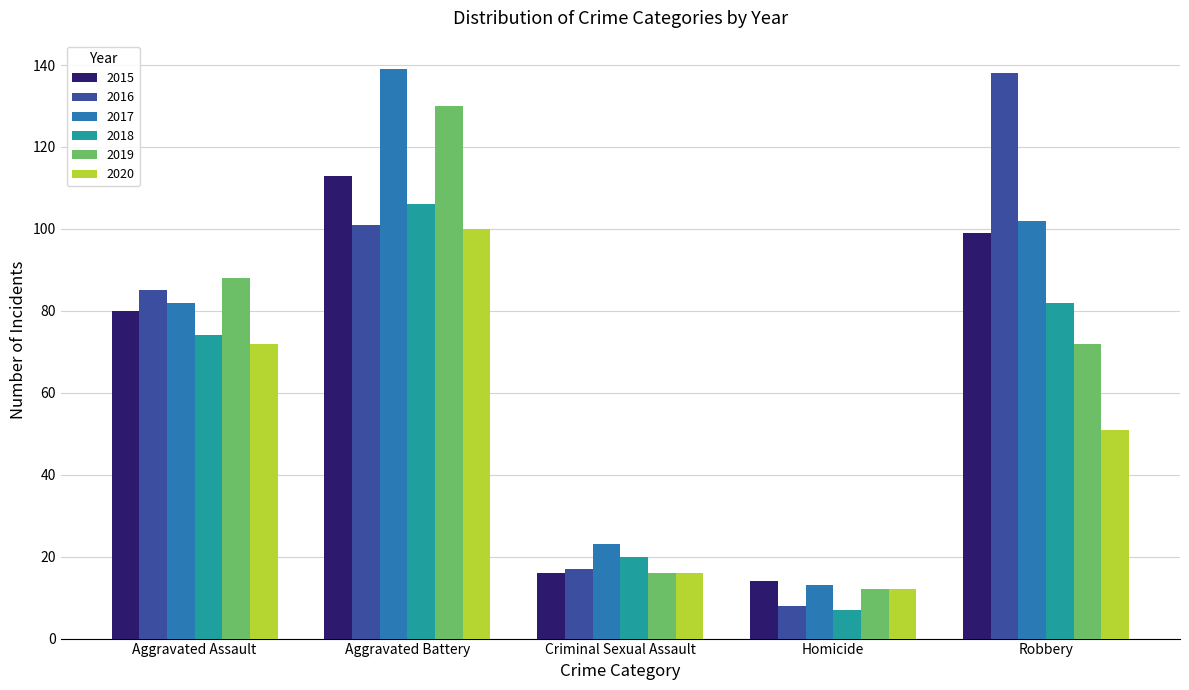

How many bars are there in total?

30